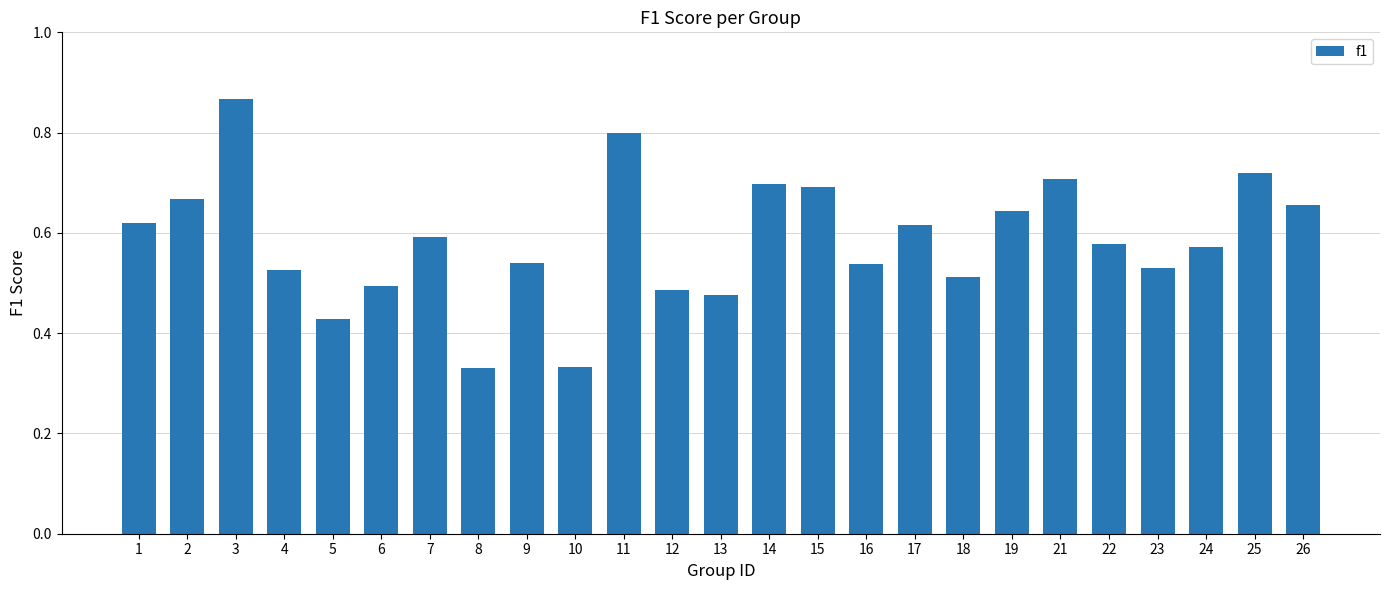

Is it true that the value at 22 is 0.6?

True